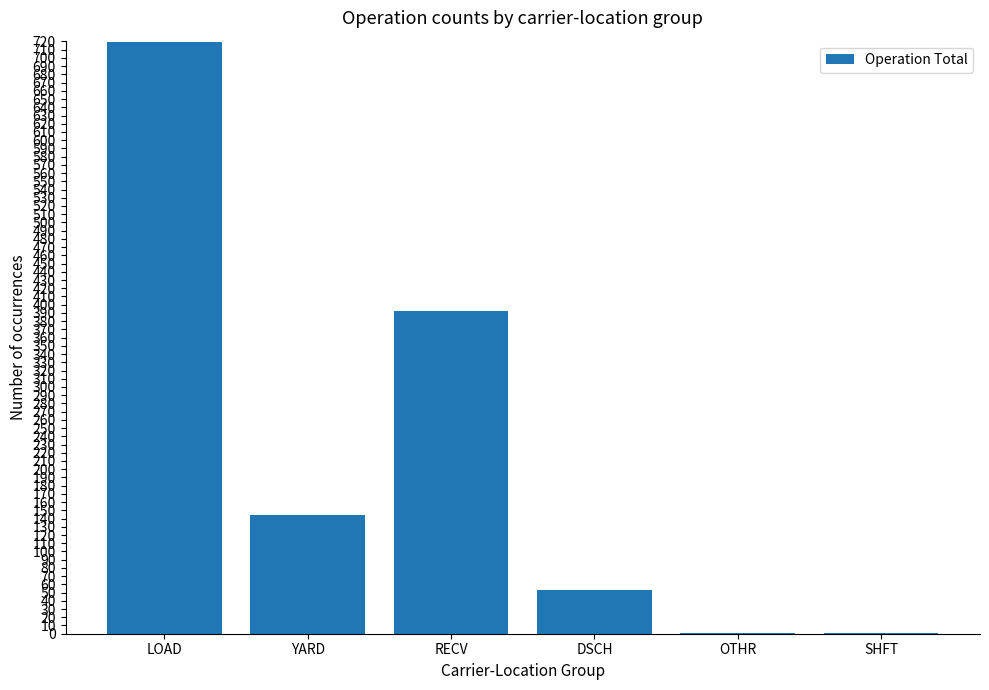

At which category does the chart reach its peak across all series?

LOAD